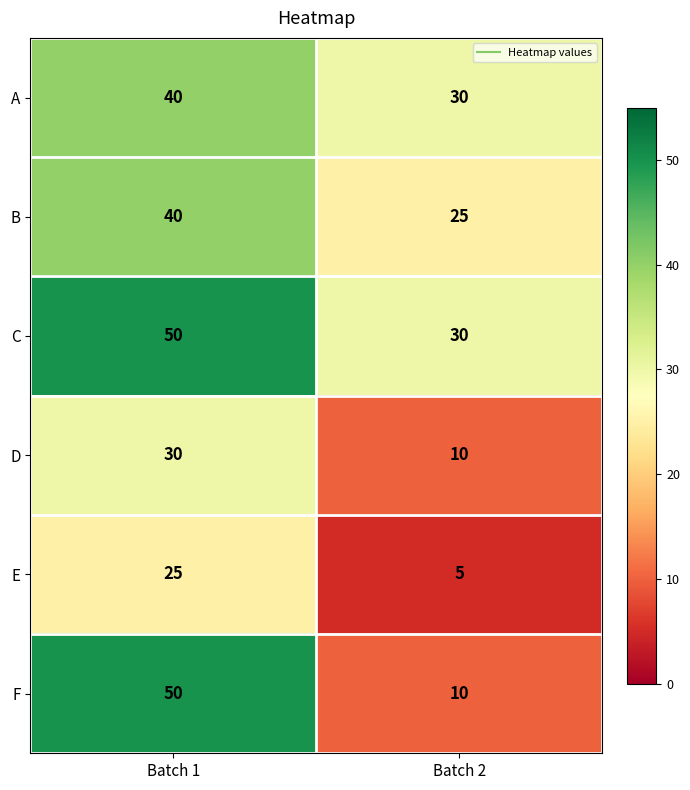

What is the difference between the maximum and minimum values in the C series?

20